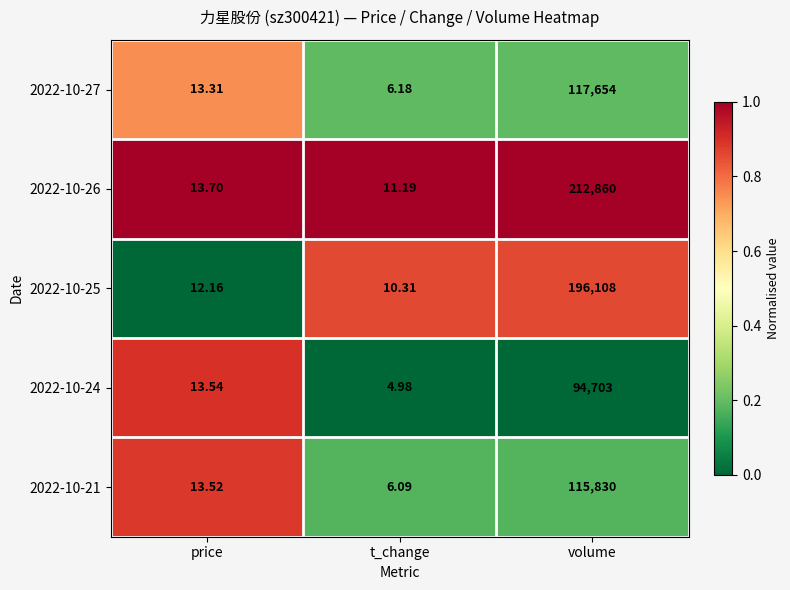

What is the total value across all series at volume?

737155.0